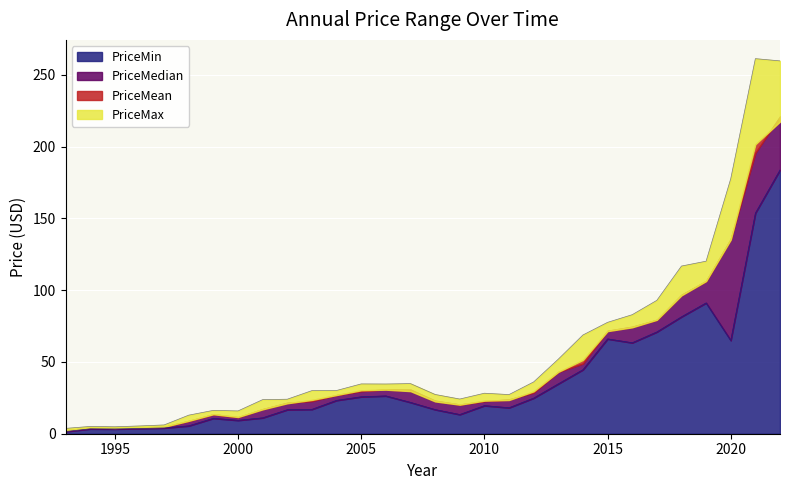

The value of PriceMin at 2014 is 44.6. True or false?

True